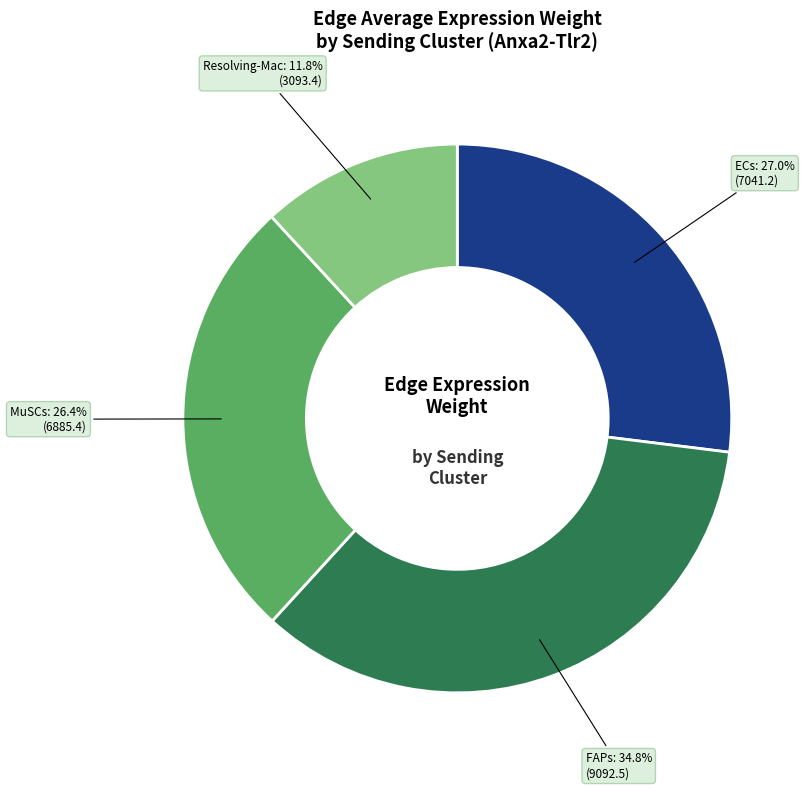

Is there any slice that represents more than half of the pie?

No